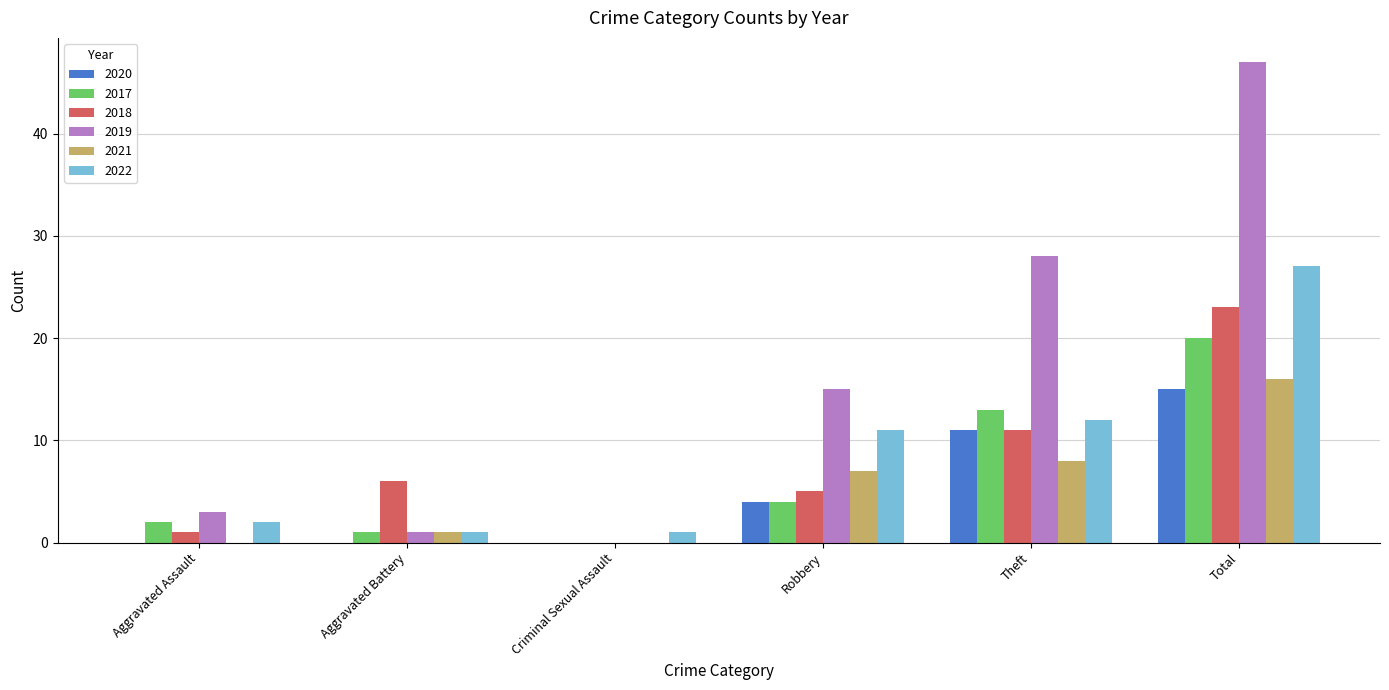

Reading left to right, extract all data points from this chart.

2020: Aggravated Assault=0	Aggravated Battery=0	Criminal Sexual Assault=0	Robbery=4	Theft=11	Total=15
2017: Aggravated Assault=2	Aggravated Battery=1	Criminal Sexual Assault=0	Robbery=4	Theft=13	Total=20
2018: Aggravated Assault=1	Aggravated Battery=6	Criminal Sexual Assault=0	Robbery=5	Theft=11	Total=23
2019: Aggravated Assault=3	Aggravated Battery=1	Criminal Sexual Assault=0	Robbery=15	Theft=28	Total=47
2021: Aggravated Assault=0	Aggravated Battery=1	Criminal Sexual Assault=0	Robbery=7	Theft=8	Total=16
2022: Aggravated Assault=2	Aggravated Battery=1	Criminal Sexual Assault=1	Robbery=11	Theft=12	Total=27